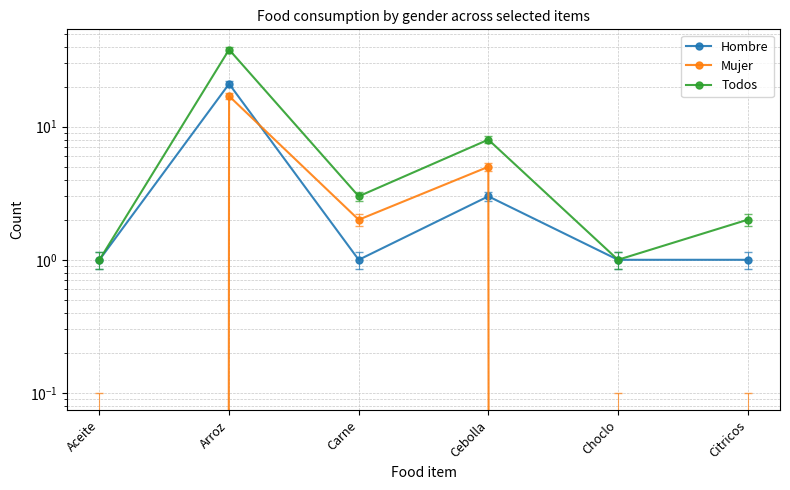

Reading left to right, list all the values displayed in this chart.

Hombre: Aceite=1	Arroz=21	Carne=1	Cebolla=3	Choclo=1	Citricos=1
Mujer: Aceite=0	Arroz=17	Carne=2	Cebolla=5	Choclo=0	Citricos=0
Todos: Aceite=1	Arroz=38	Carne=3	Cebolla=8	Choclo=1	Citricos=2